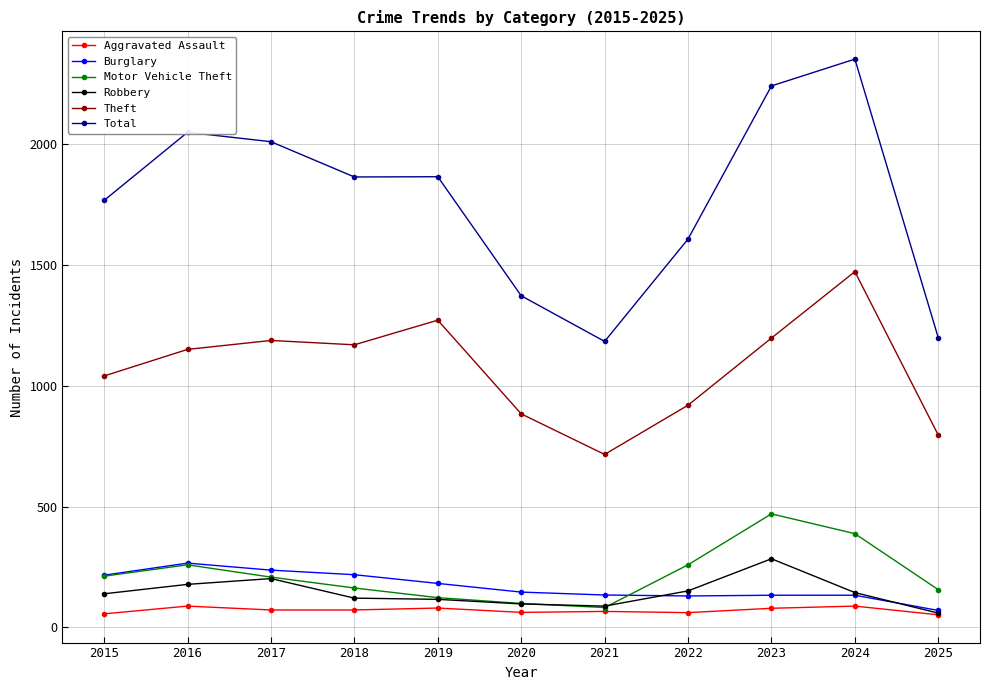

At how many categories does at least one series exceed 2144?

2